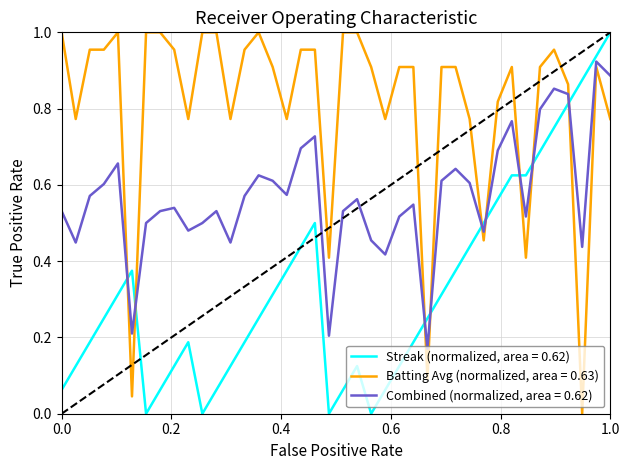

List the series in order of their overall mean, highest first.

Batting Avg (normalized, area = 0.63), Combined (normalized, area = 0.62), Streak (normalized, area = 0.62)